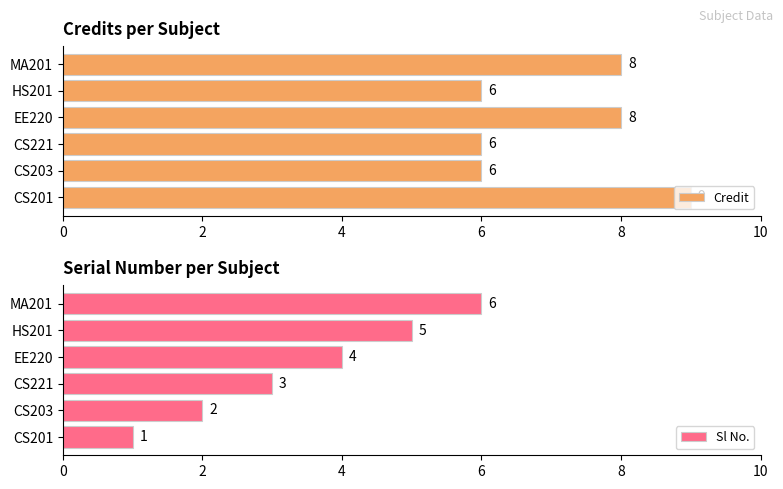

Read the Sl No. value at EE220.

4